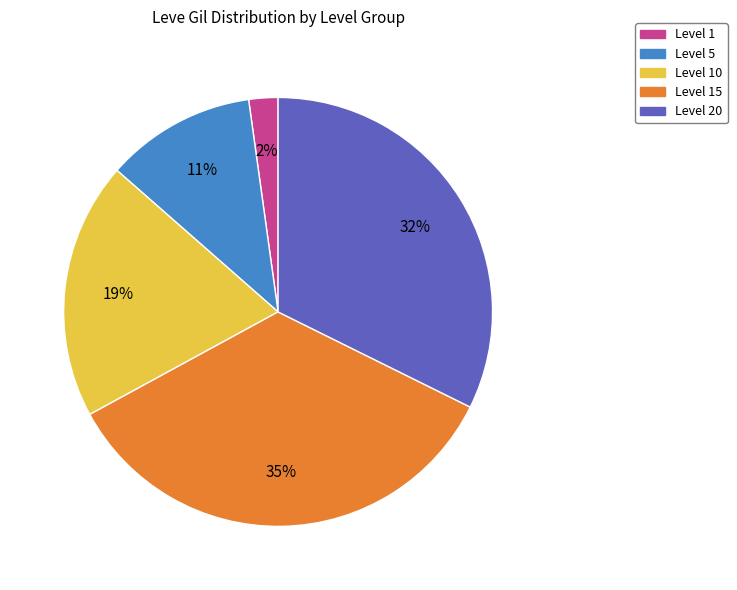

What percentage is the Level 1 slice, to the nearest percent?

2%